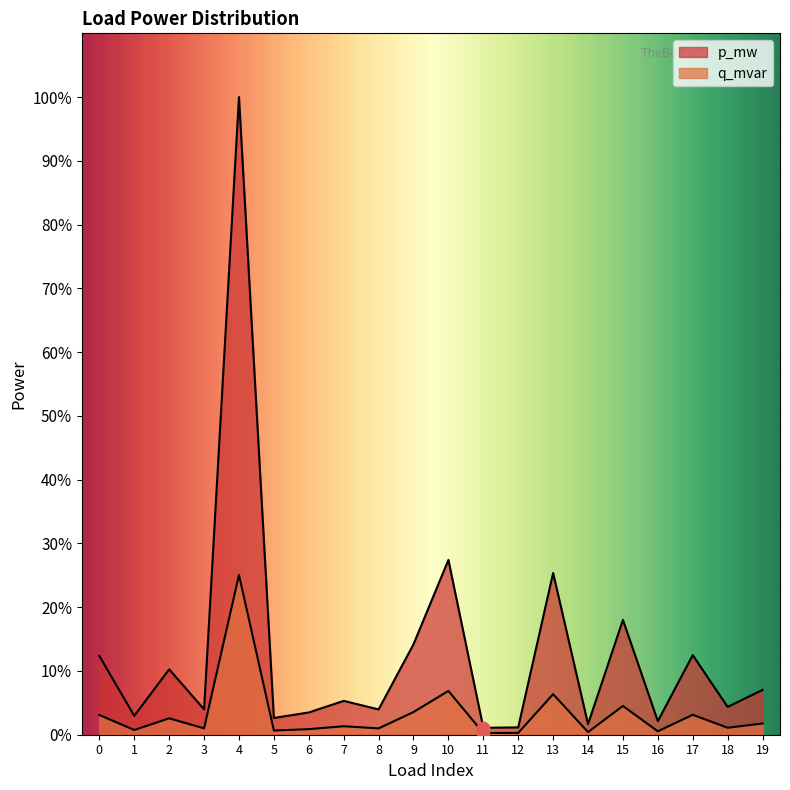

At which category is the sum across all series the highest?

4